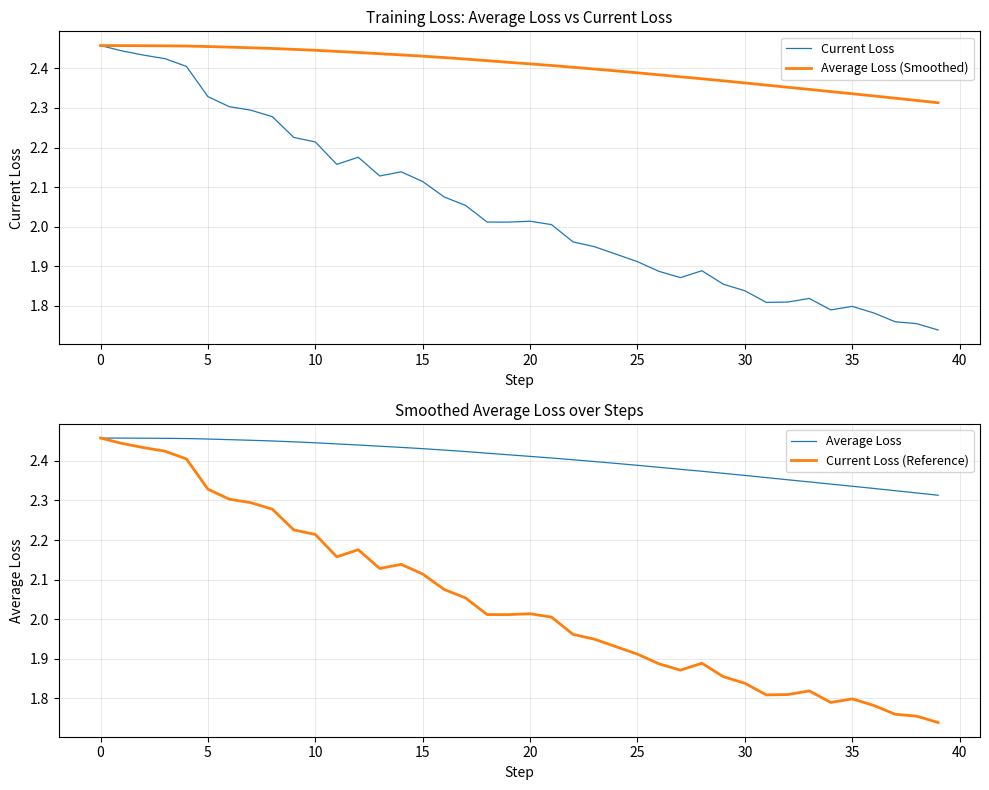

Which series has the largest range (max minus min)?

Current Loss